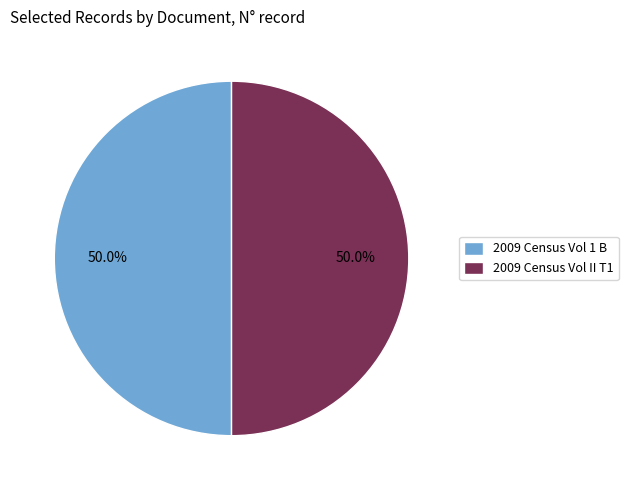

What percentage do 2009 Census Vol II T1 and 2009 Census Vol 1 B together represent?

100.0%